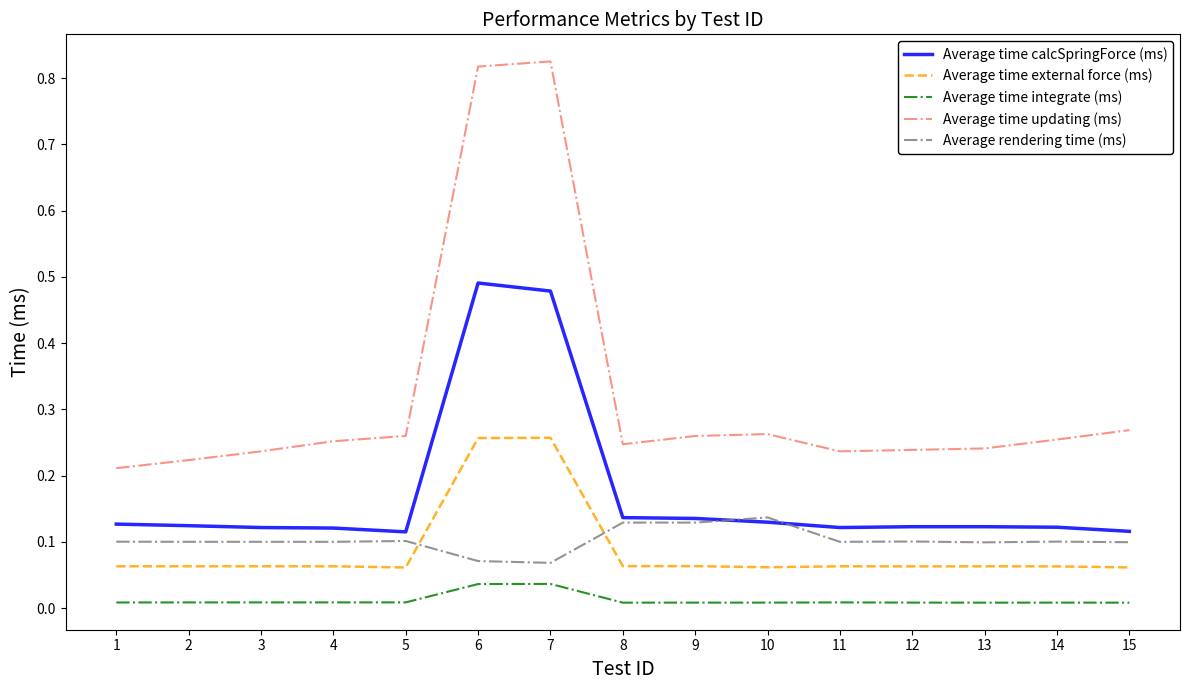

Is the value of Average time integrate (ms) at 1 greater than the value of Average time updating (ms) at 7?

No